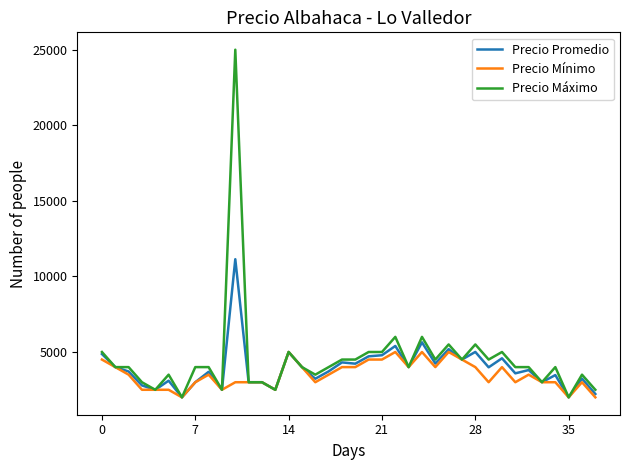

Rank the series by their maximum value, from highest to lowest.

Precio Máximo, Precio Promedio, Precio Mínimo